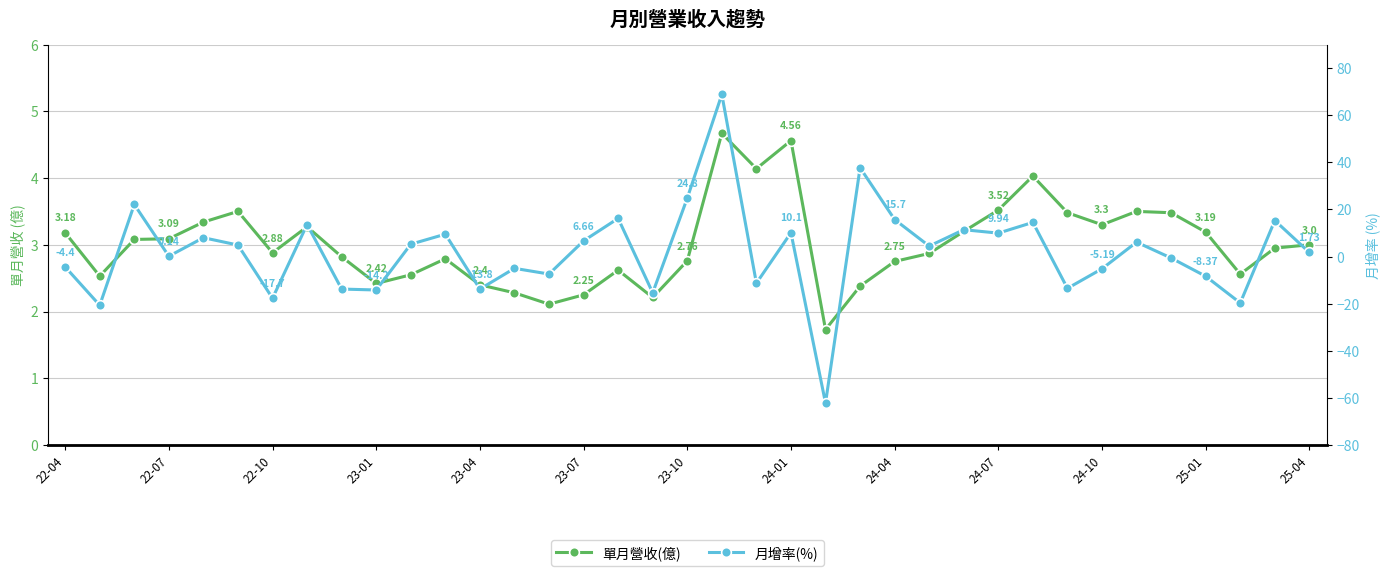

What is the value of the 月增率(%) point at the 29th from the left?

14.5